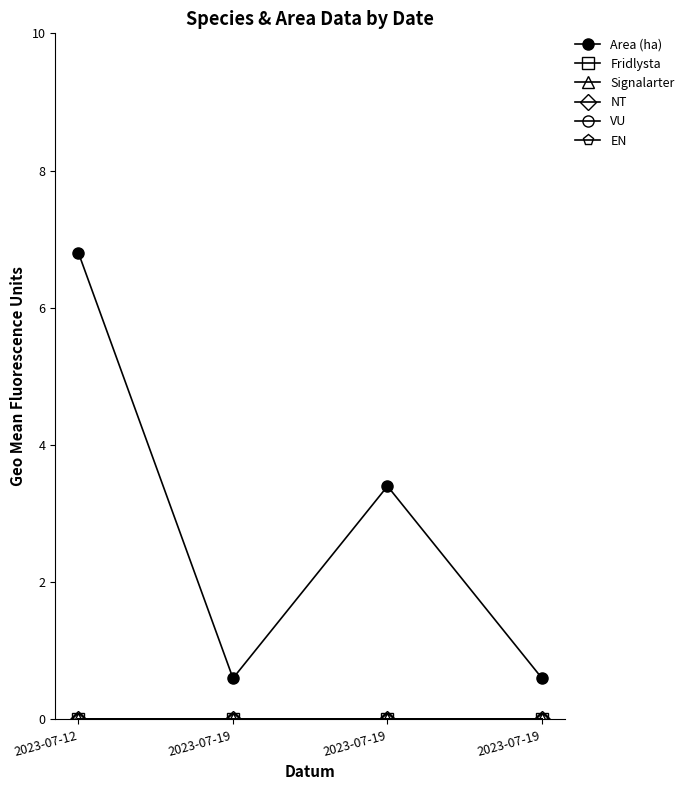

List the series in order of their peak value, lowest first.

Fridlysta, Signalarter, NT, VU, EN, Area (ha)